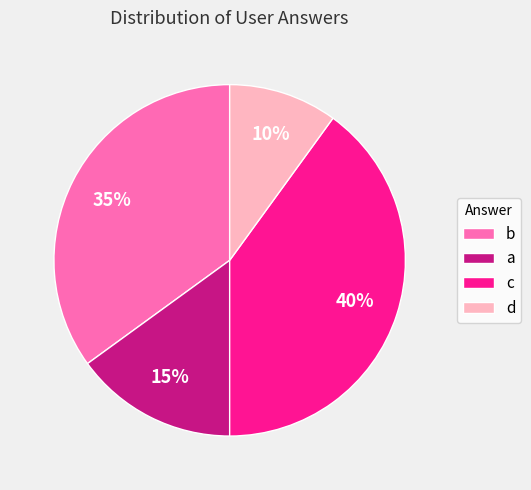

The b slice represents 47% of the pie. True or false?

False